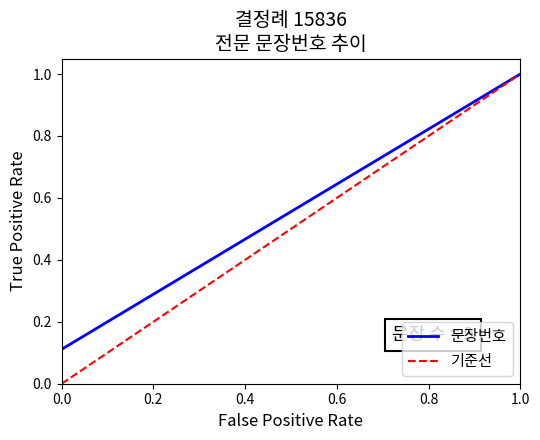

True or false: 문장번호 has a value of 0.6 at 1.0.

False